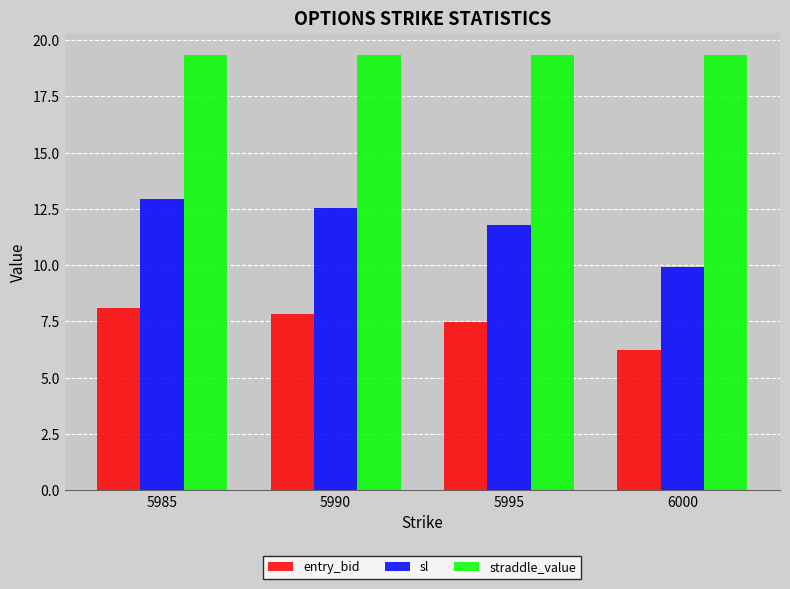

Reading left to right, extract all data points from this chart.

entry_bid: 5985=8.1	5990=7.8	5995=7.5	6000=6.2
sl: 5985=13.0	5990=12.5	5995=11.8	6000=9.9
straddle_value: 5985=19.4	5990=19.4	5995=19.4	6000=19.4